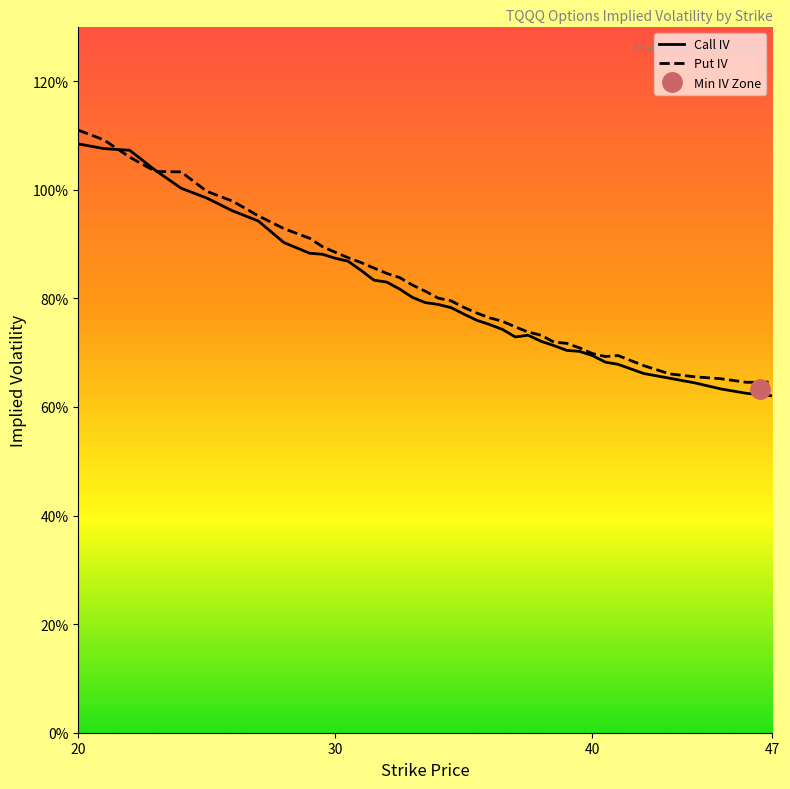

Reading left to right, transcribe all the data shown in this chart.

Call IV: 1.1	1.1	1.1	1.0	1.0	1.0	1.0	0.9	0.9	0.9	0.9	0.9	0.9	0.9	0.8	0.8	0.8	0.8	0.8	0.8	0.8	0.8	0.8	0.8	0.7	0.7	0.7	0.7	0.7	0.7	0.7	0.7	0.7	0.7	0.7	0.7	0.6	0.6	0.6	0.6
Put IV: 1.1	1.1	1.1	1.0	1.0	1.0	1.0	1.0	0.9	0.9	0.9	0.9	0.9	0.9	0.9	0.8	0.8	0.8	0.8	0.8	0.8	0.8	0.8	0.8	0.8	0.7	0.7	0.7	0.7	0.7	0.7	0.7	0.7	0.7	0.7	0.7	0.7	0.7	0.6	0.6